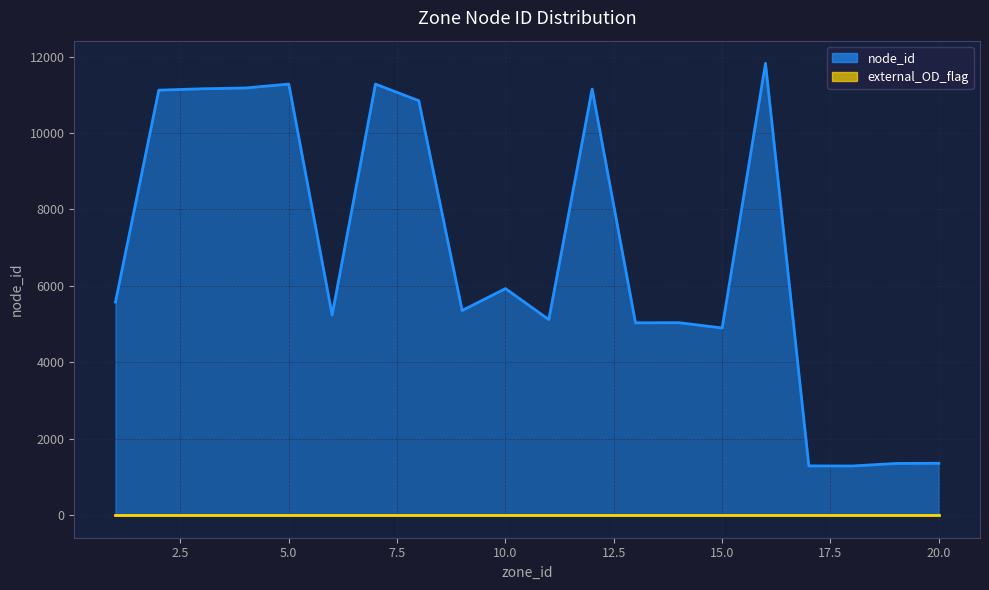

What is the sum of all values?

137323